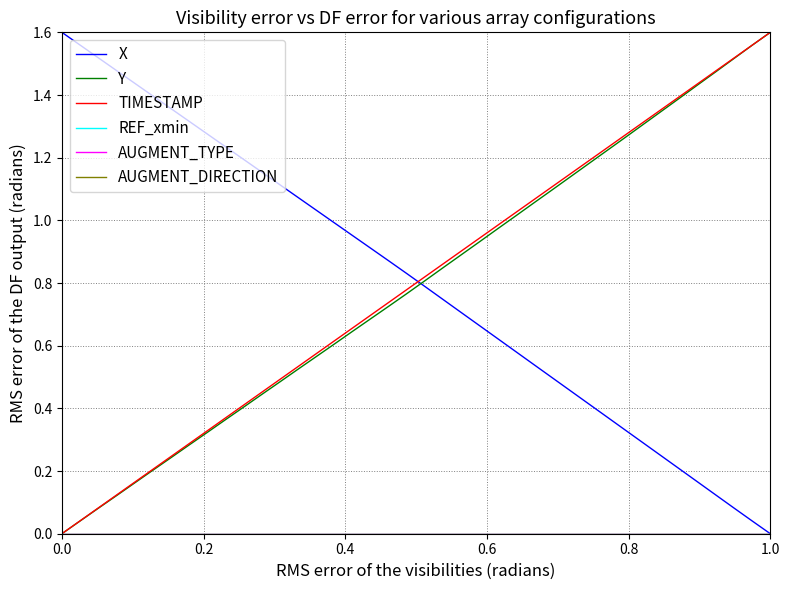

How many lines are shown in the chart?

6